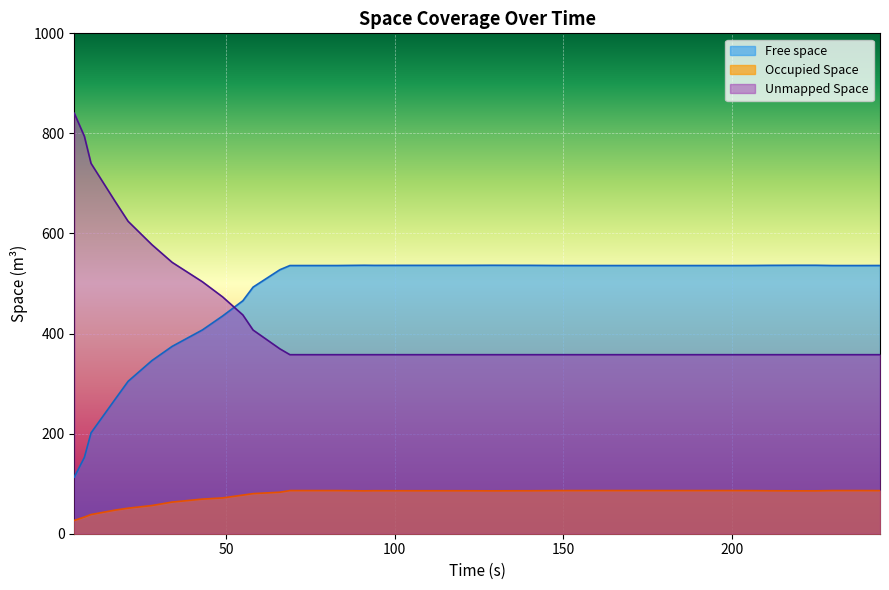

What is the minimum value for Unmapped Space?

357.8